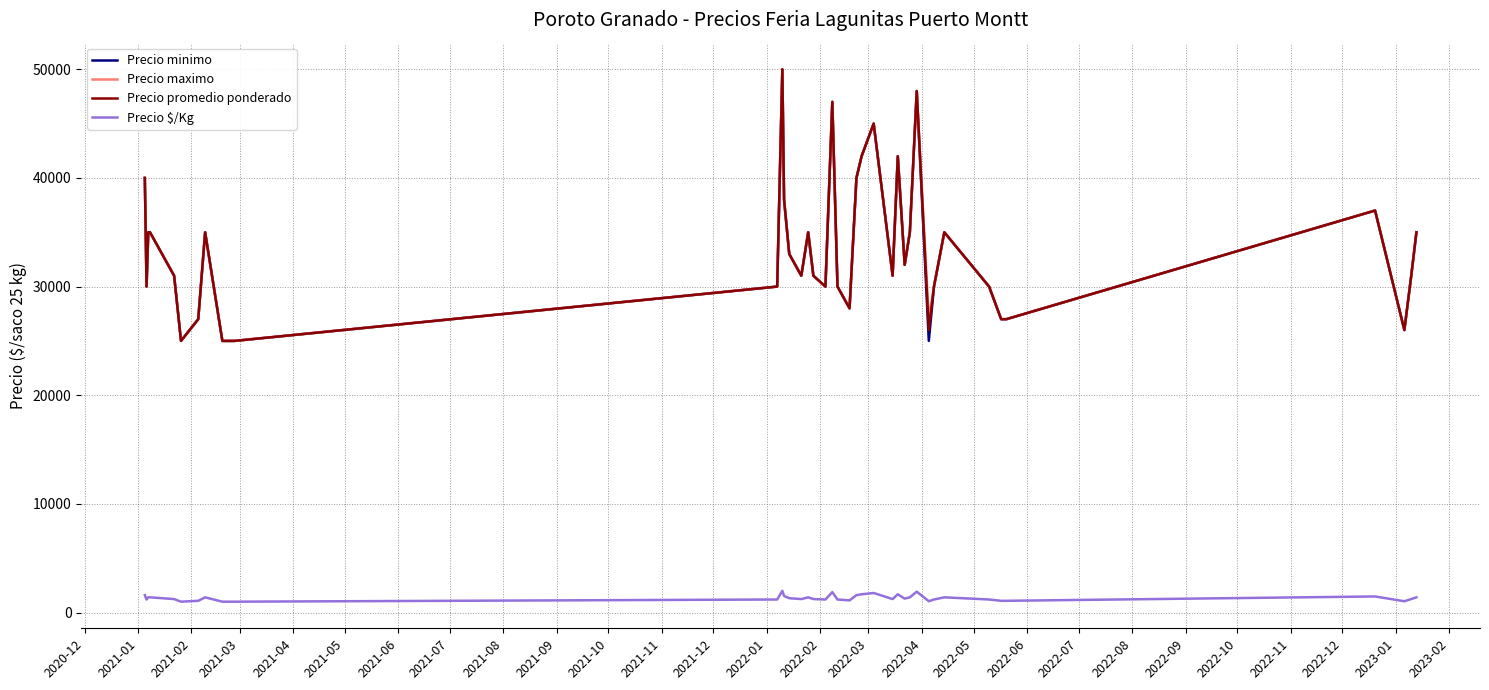

What is the maximum value shown in the chart?

50000